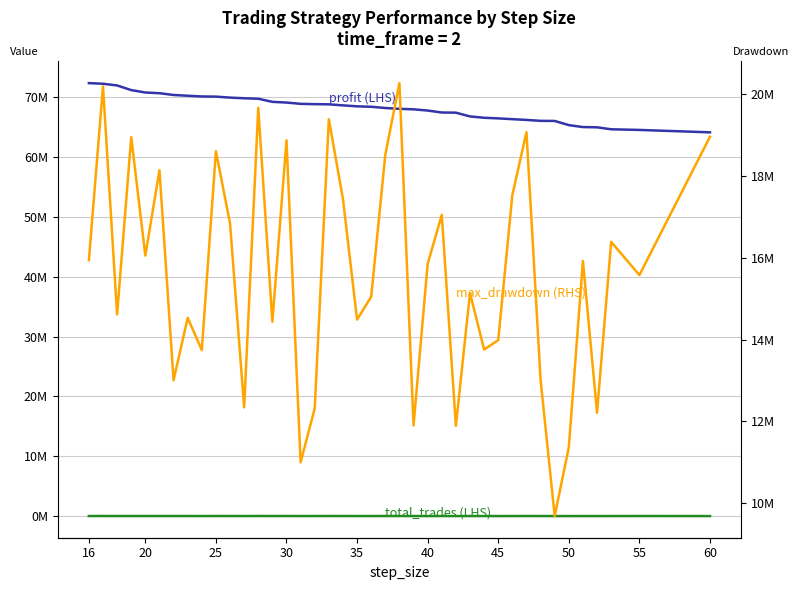

What are all the series names shown in the legend?

profit (LHS), total_trades (LHS), max_drawdown (RHS)